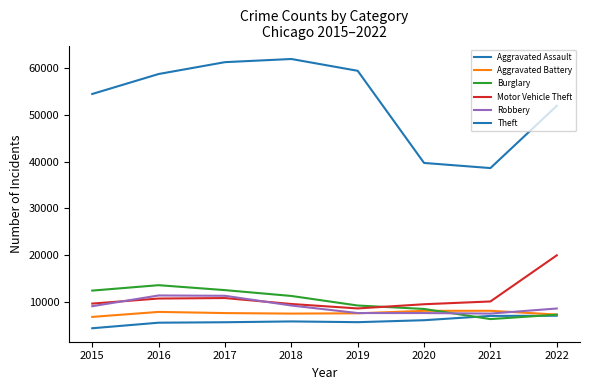

How many lines are shown in the chart?

6